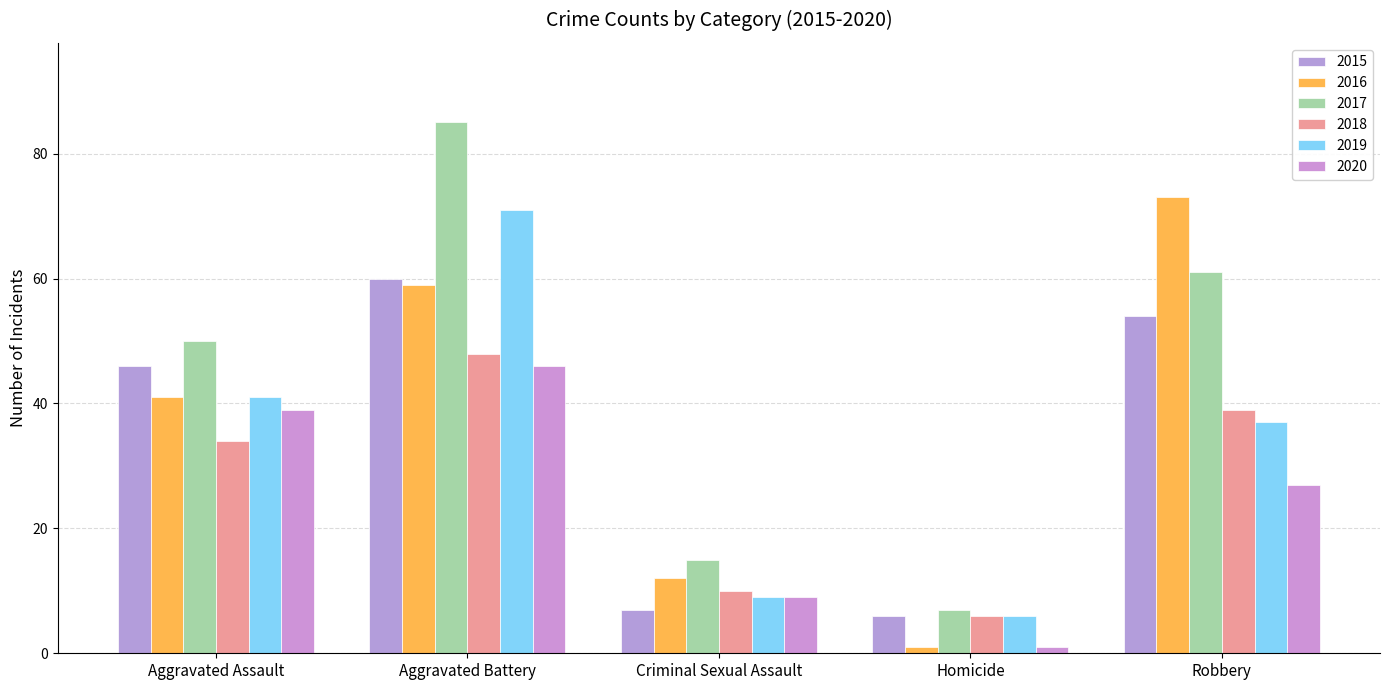

Reading left to right, what are all the values shown in this chart?

2015: Aggravated Assault=46	Aggravated Battery=60	Criminal Sexual Assault=7	Homicide=6	Robbery=54
2016: Aggravated Assault=41	Aggravated Battery=59	Criminal Sexual Assault=12	Homicide=1	Robbery=73
2017: Aggravated Assault=50	Aggravated Battery=85	Criminal Sexual Assault=15	Homicide=7	Robbery=61
2018: Aggravated Assault=34	Aggravated Battery=48	Criminal Sexual Assault=10	Homicide=6	Robbery=39
2019: Aggravated Assault=41	Aggravated Battery=71	Criminal Sexual Assault=9	Homicide=6	Robbery=37
2020: Aggravated Assault=39	Aggravated Battery=46	Criminal Sexual Assault=9	Homicide=1	Robbery=27